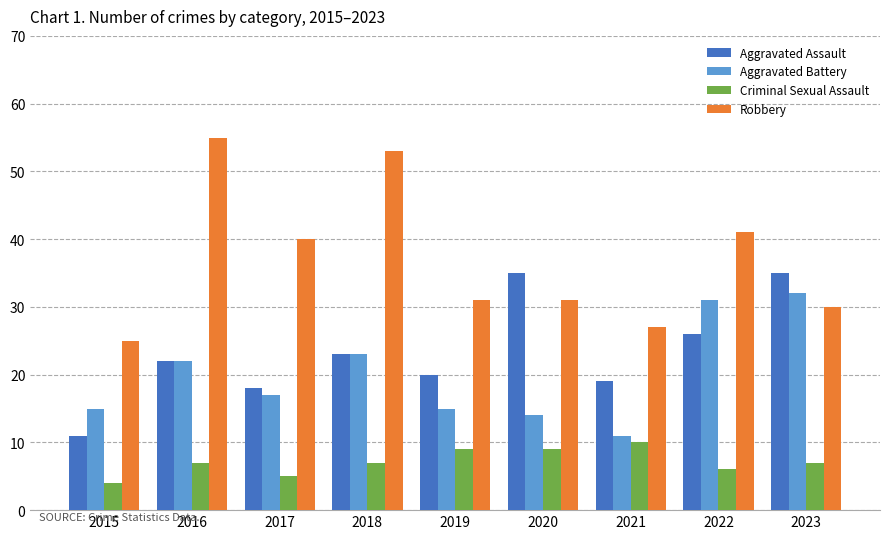

List the series in order of their peak value, highest first.

Robbery, Aggravated Assault, Aggravated Battery, Criminal Sexual Assault